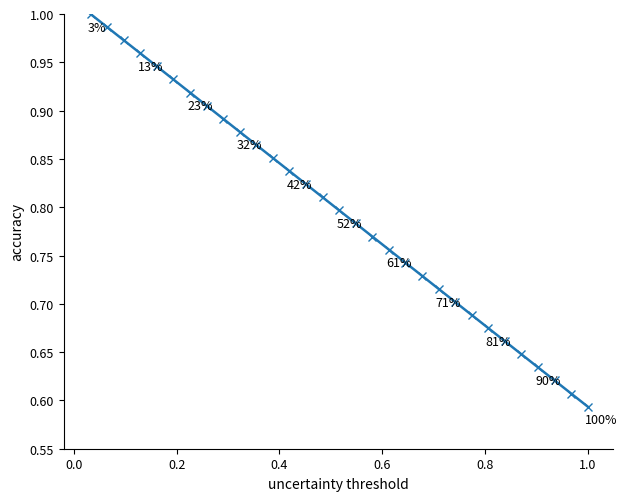

True or false: the data has more than 0 interior local peaks.

False